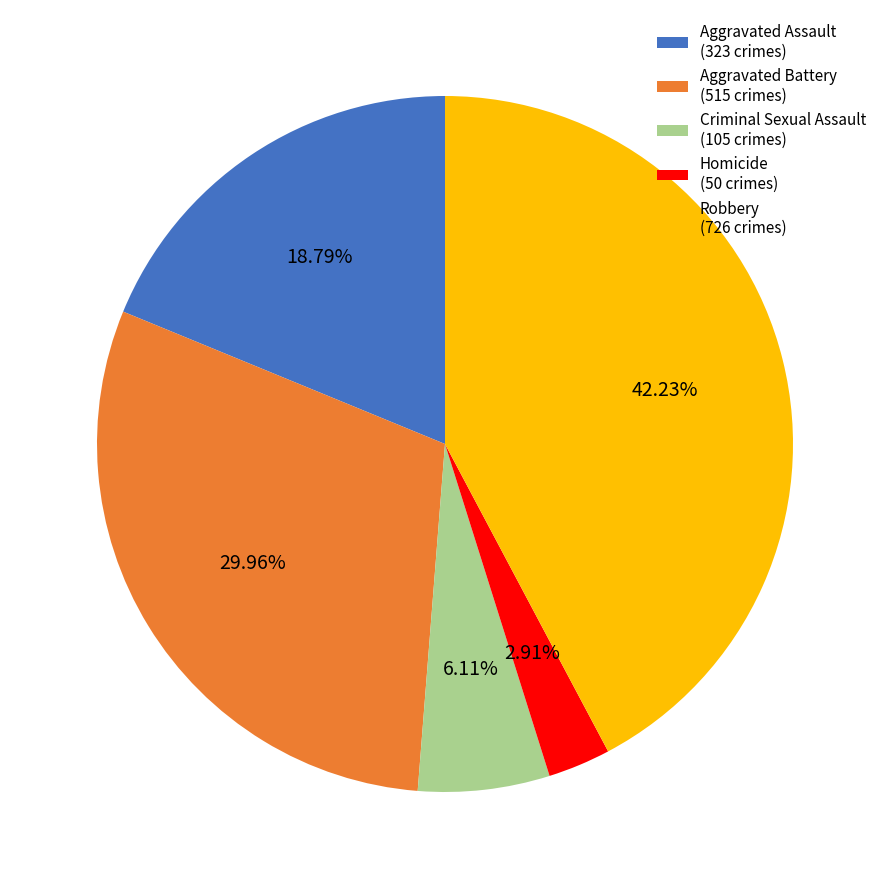

What portion of the pie excludes Aggravated Battery?

70.0%